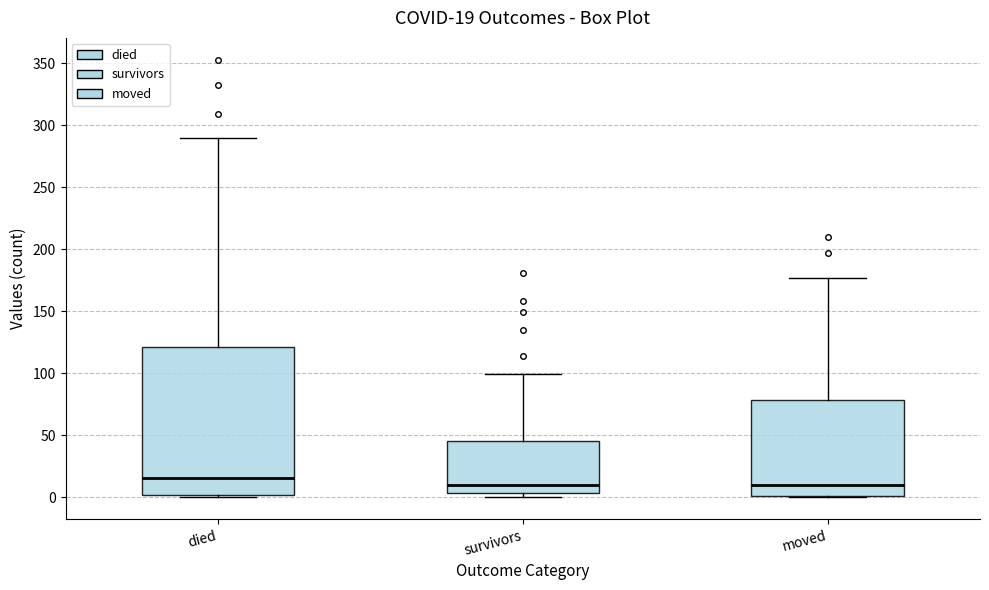

Which box's median line is the highest?

died